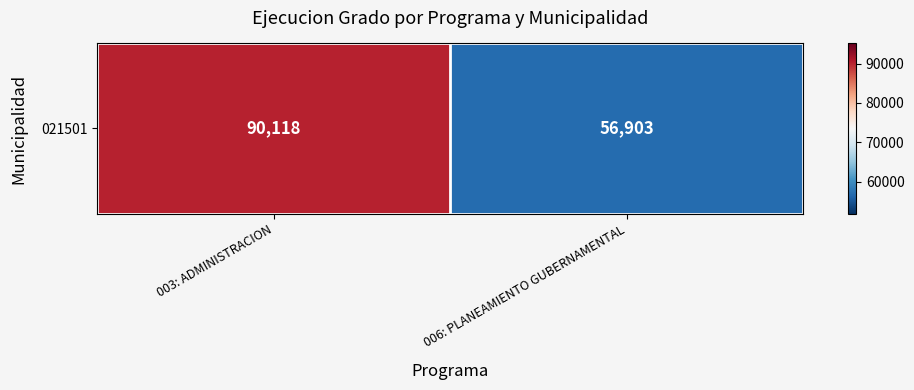

How many values are between 56903 and 90118?

2